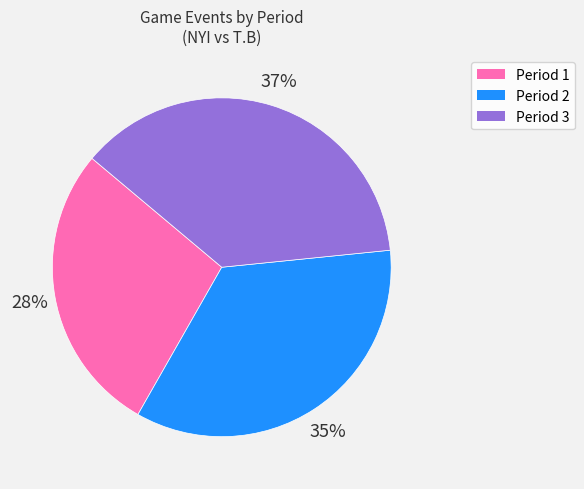

Count the number of slices in the pie.

3